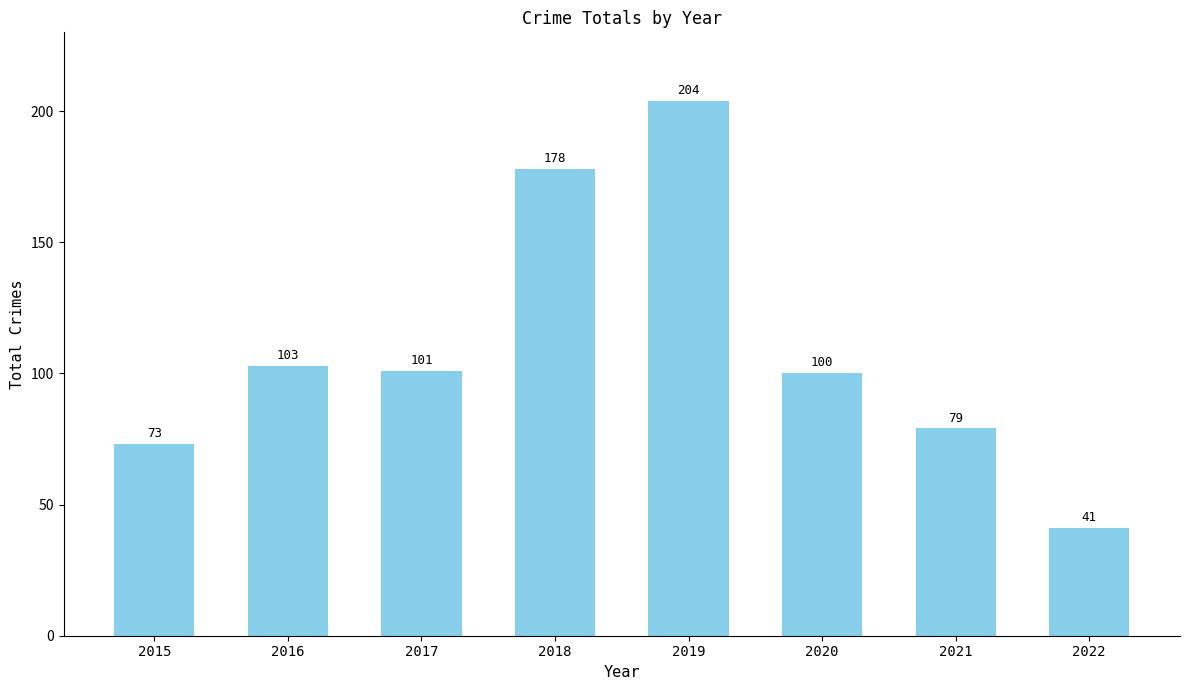

Rank the categories by value from highest to lowest.

2019, 2018, 2016, 2017, 2020, 2021, 2015, 2022